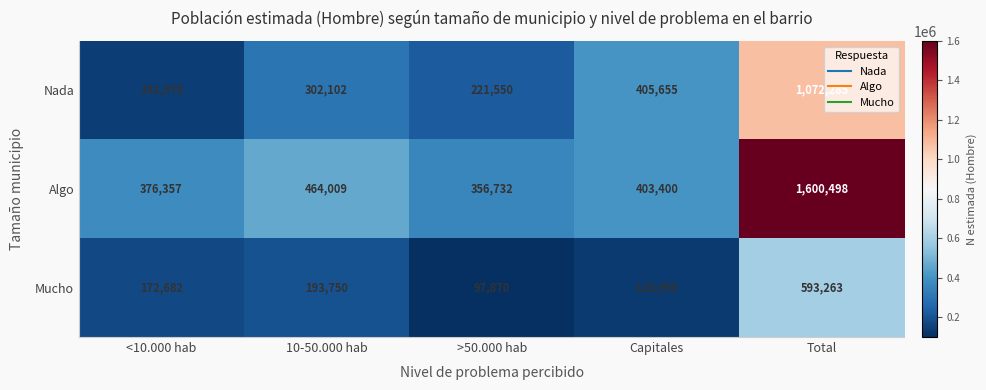

Where is Mucho nearest to the value 345566?

10-50.000 hab